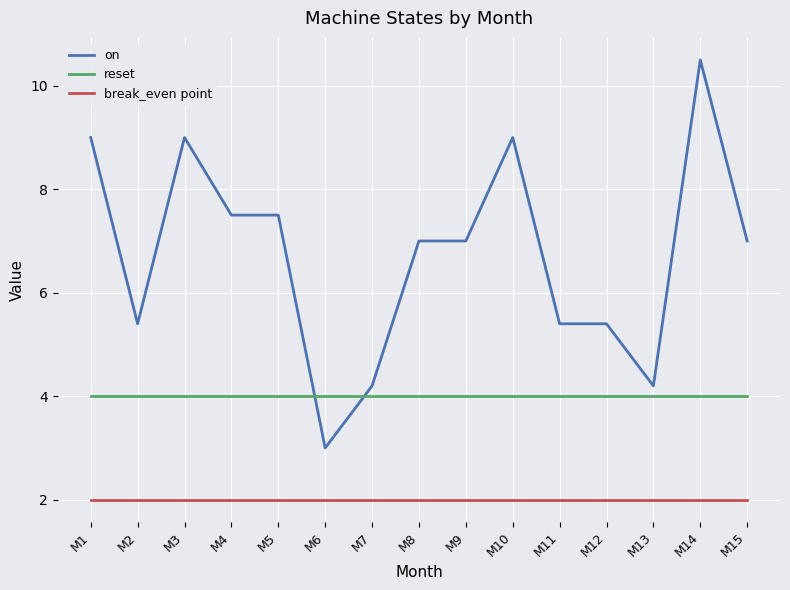

True or false: reset and break_even point intersect in this chart.

False